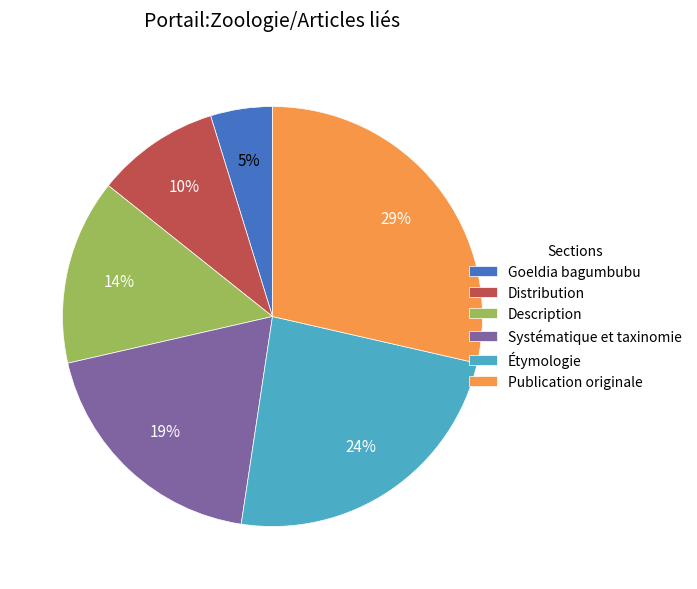

True or false: Description accounts for 9% of the total.

False